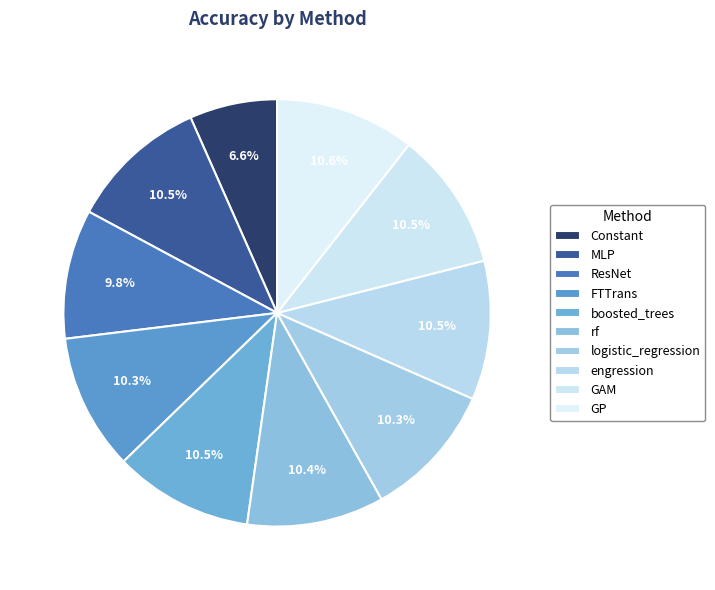

Do boosted_trees and MLP together represent more than half of the pie?

No